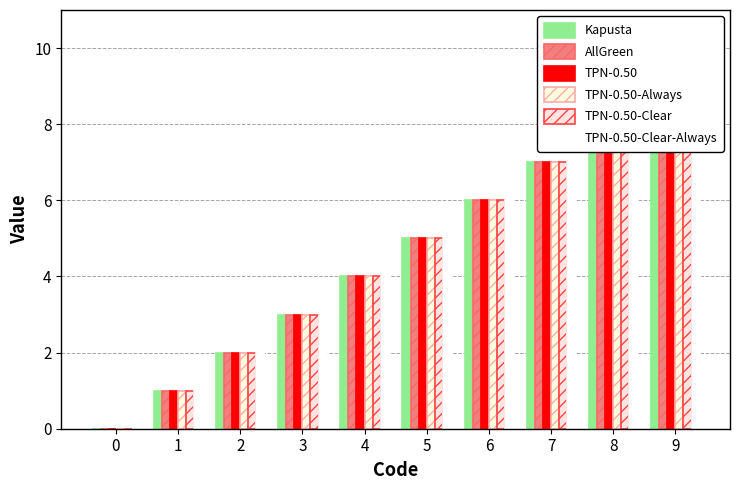

What is the sum of all TPN-0.50-Clear values?

45